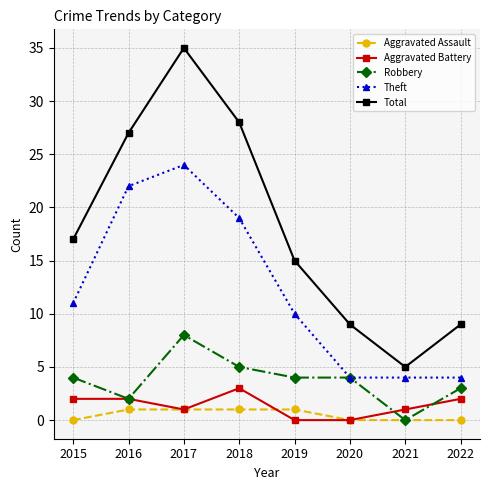

Rank the series at 2019 from lowest to highest value.

Aggravated Battery, Aggravated Assault, Robbery, Theft, Total